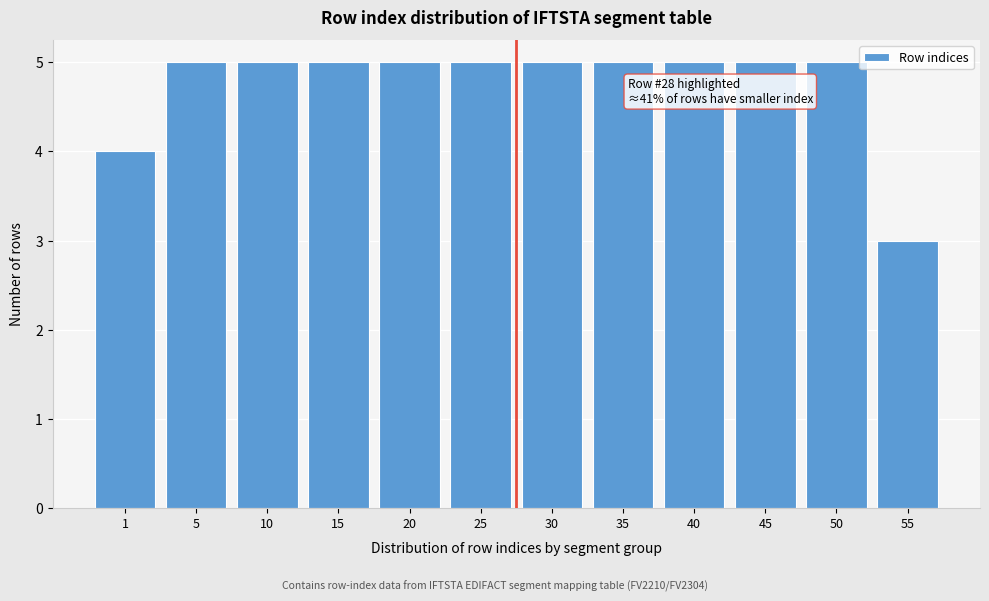

Reading right to left, extract all data points from this chart.

55=3	50=5	45=5	40=5	35=5	30=5	25=5	20=5	15=5	10=5	5=5	1=4